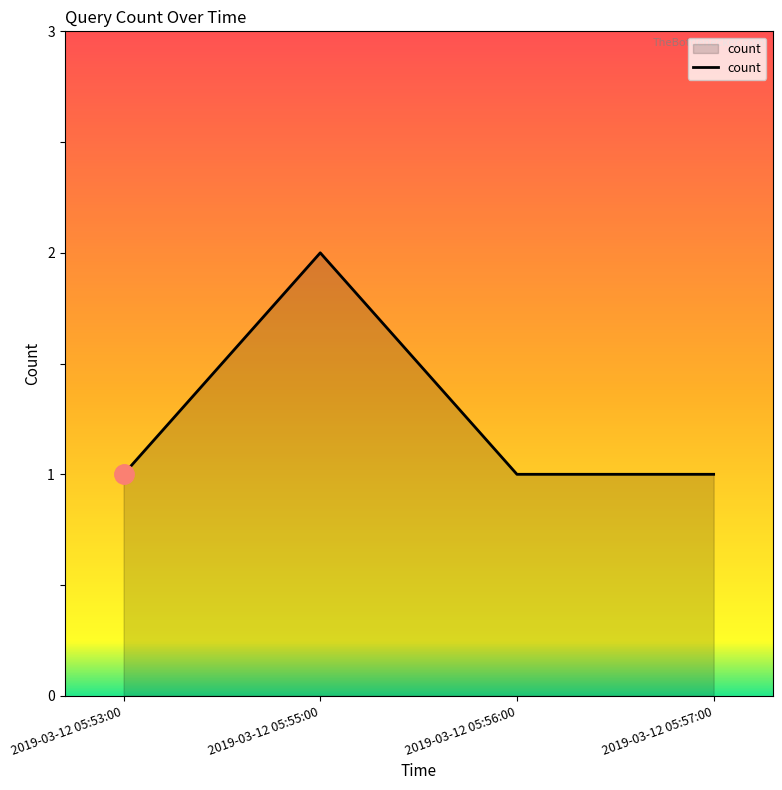

What is the ratio of the value at 2019-03-12 05:53:00 to the value at 2019-03-12 05:57:00?

1.0